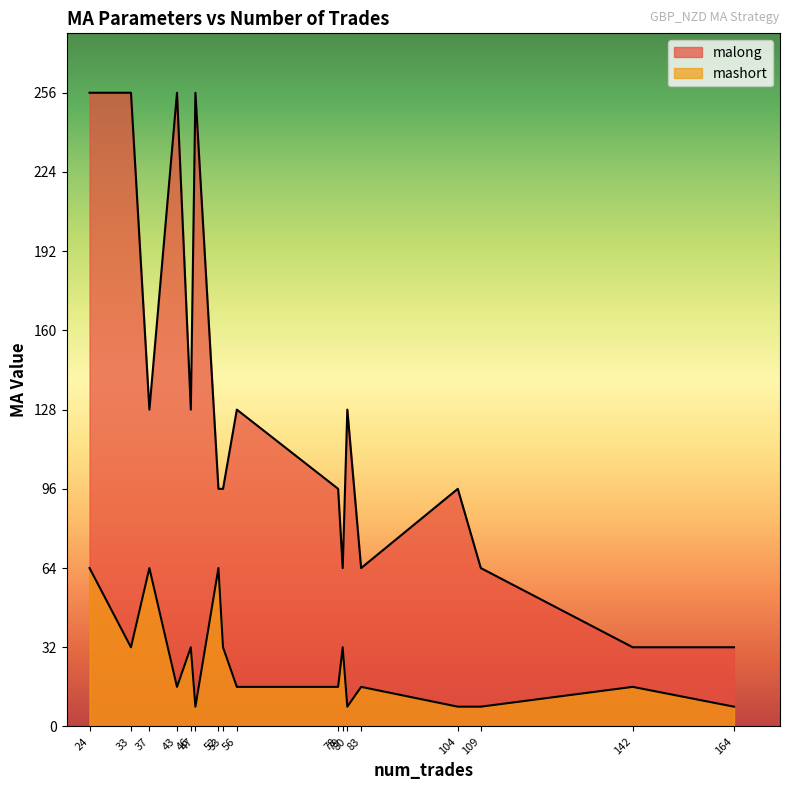

List the labels in order of malong value, largest first.

47, 43, 33, 24, 37, 46, 56, 80, 52, 104, 53, 78, 83, 109, 79, 164, 142